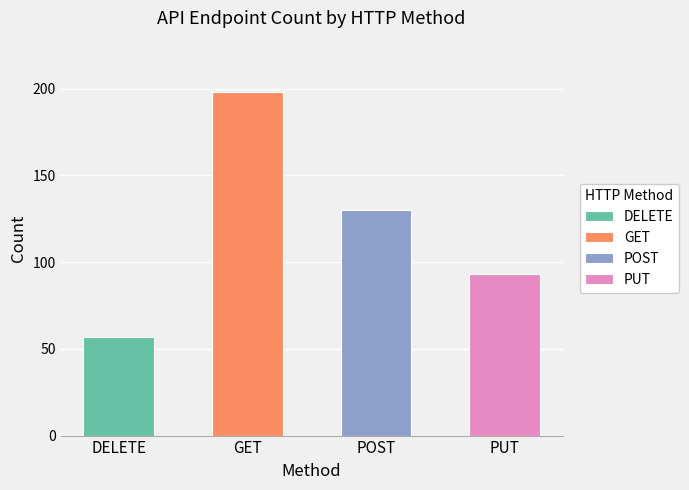

How many data points does each series have?

4